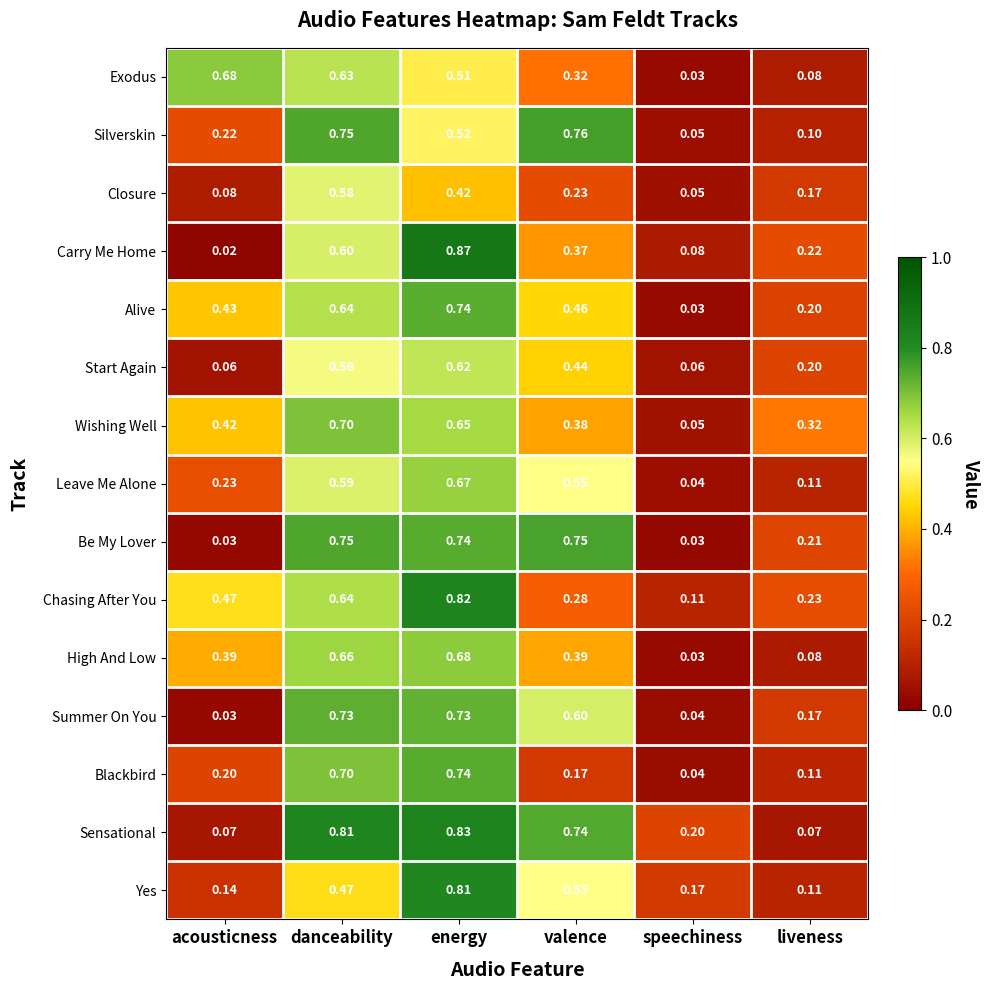

Where is Summer On You nearest to the value 0?

acousticness